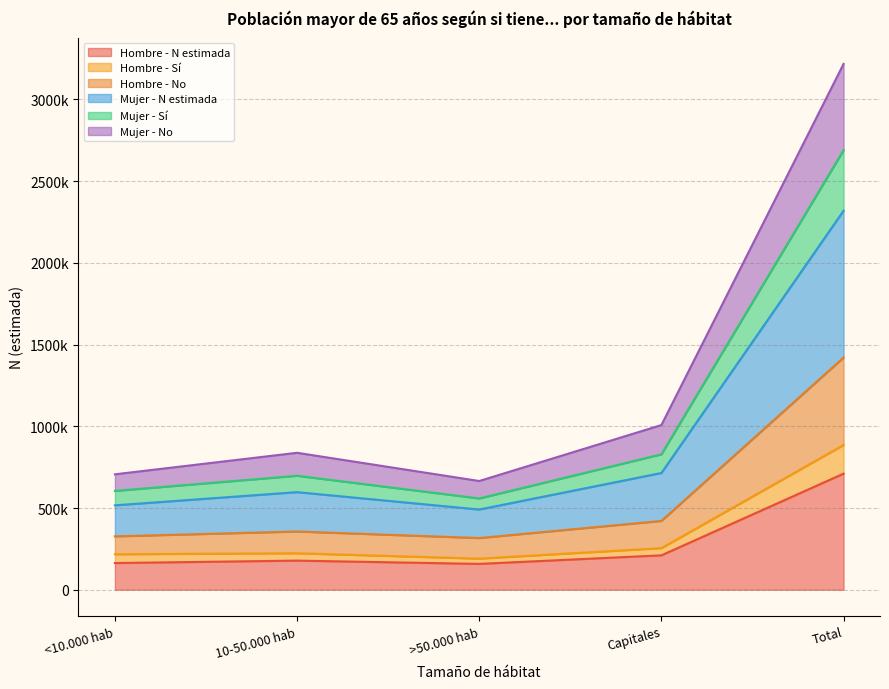

In Hombre - Sí, how many points are lower than both neighbors (excluding endpoints)?

1